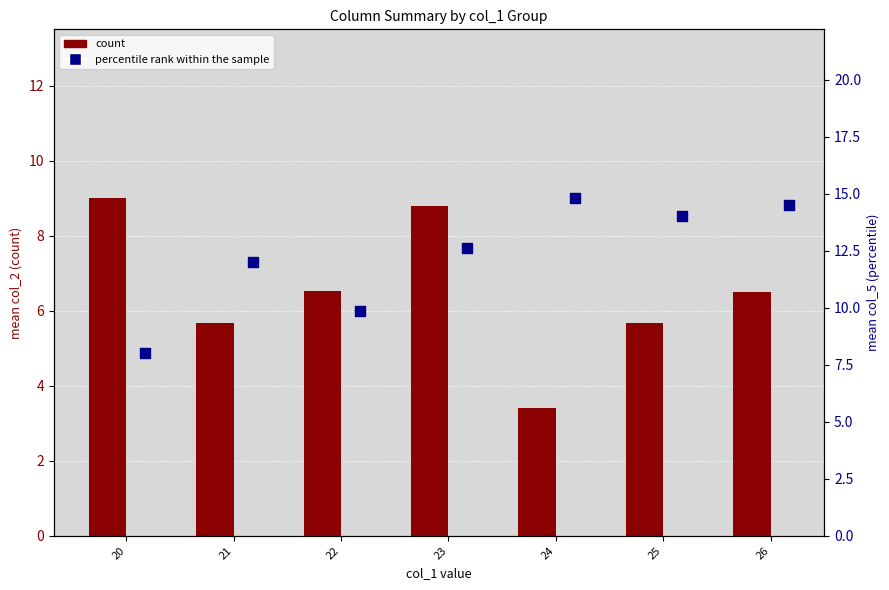

What is the total value across all series at 22?

16.4